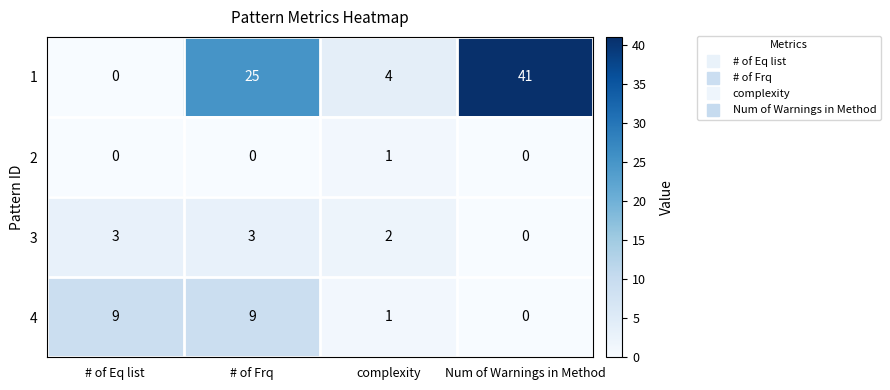

At how many categories does at least one series exceed 39?

1